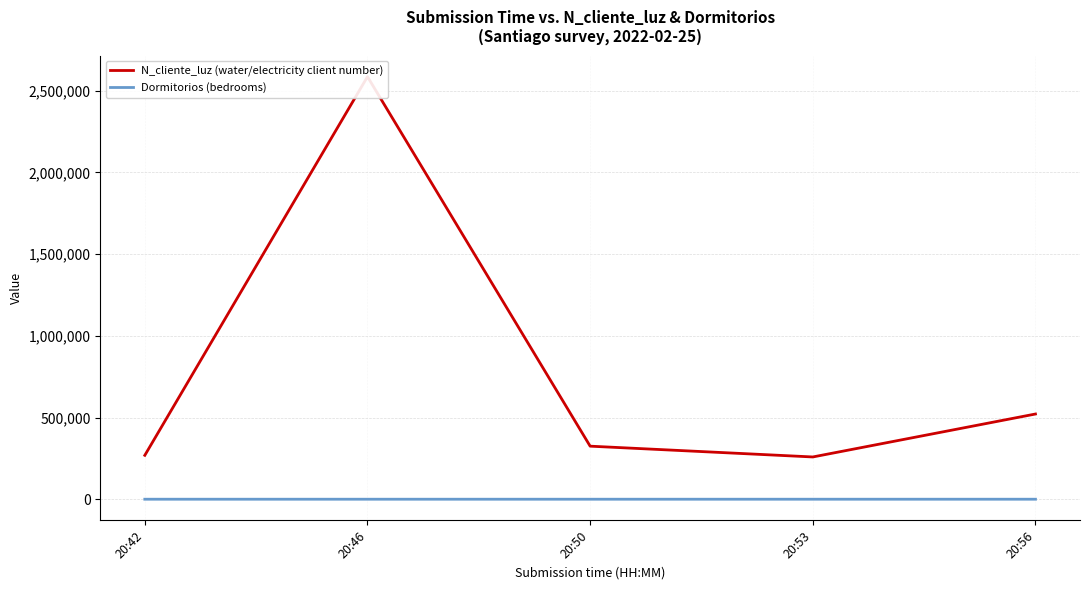

Is it true that Dormitorios (bedrooms) equals 3 at 20:42?

True